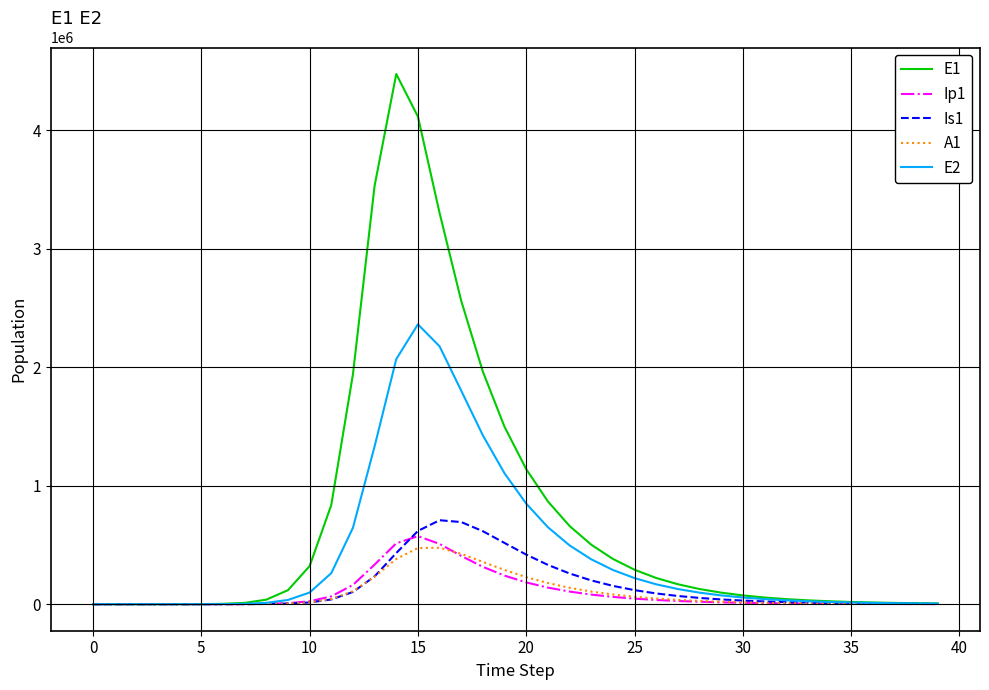

What is the greatest value displayed?

4476051.3